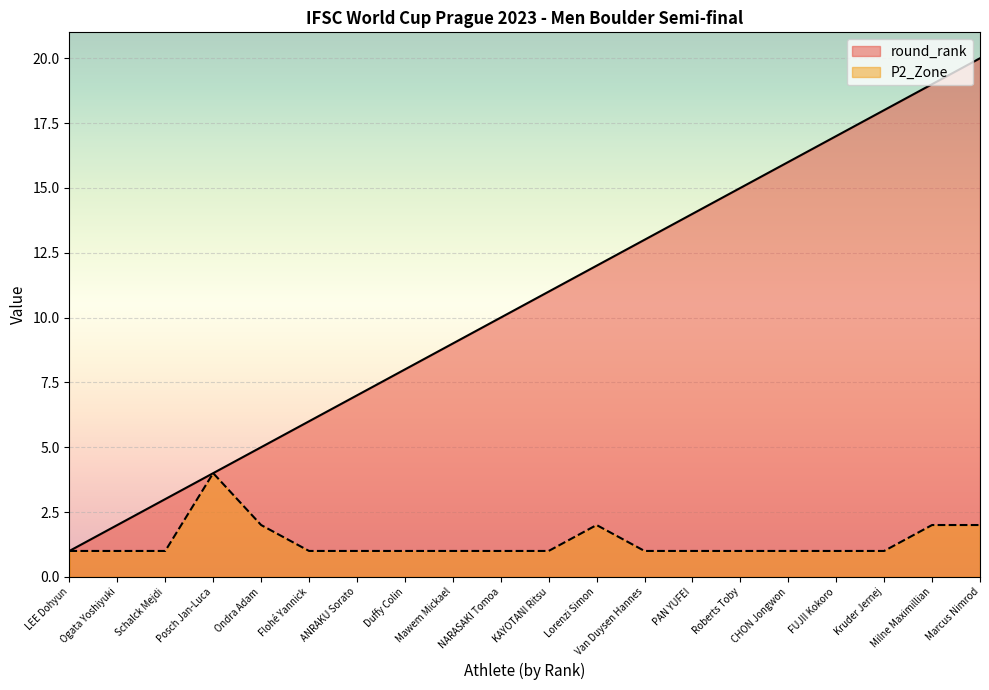

At which label does round_rank reach its peak?

Marcus Nimrod